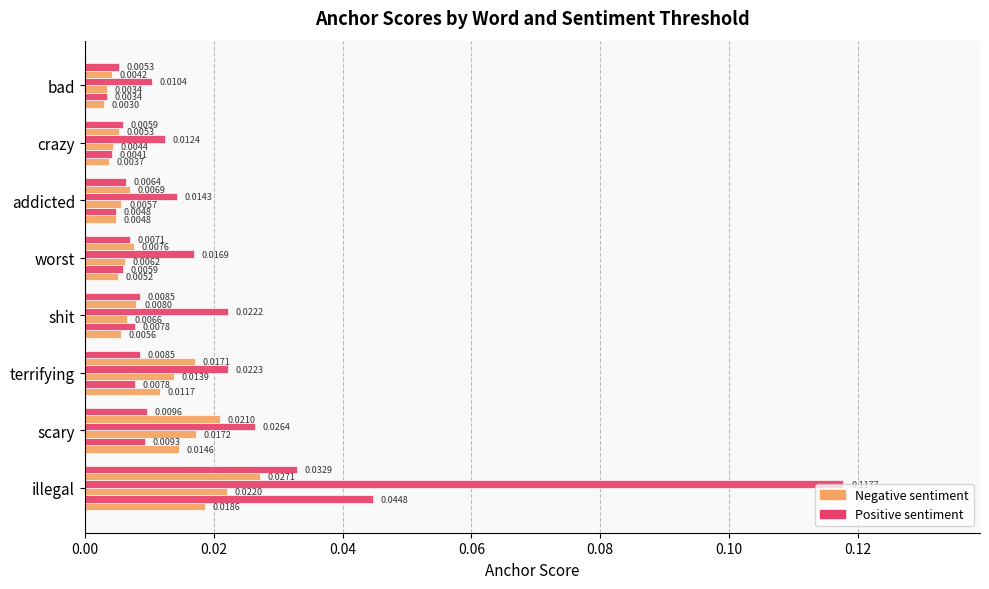

How many series are shown in this chart?

6